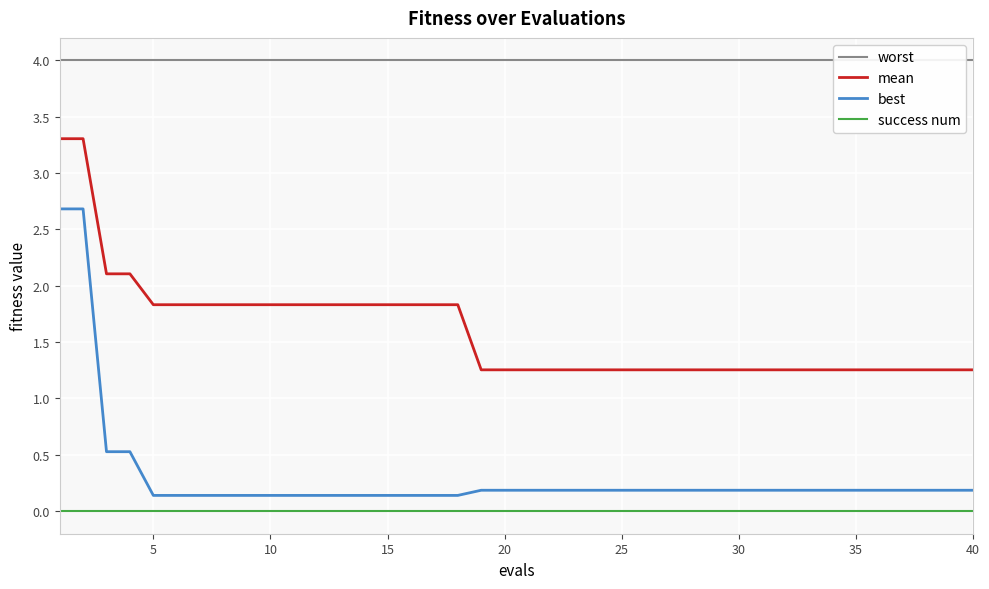

True or false: success num and best cross at least once.

False